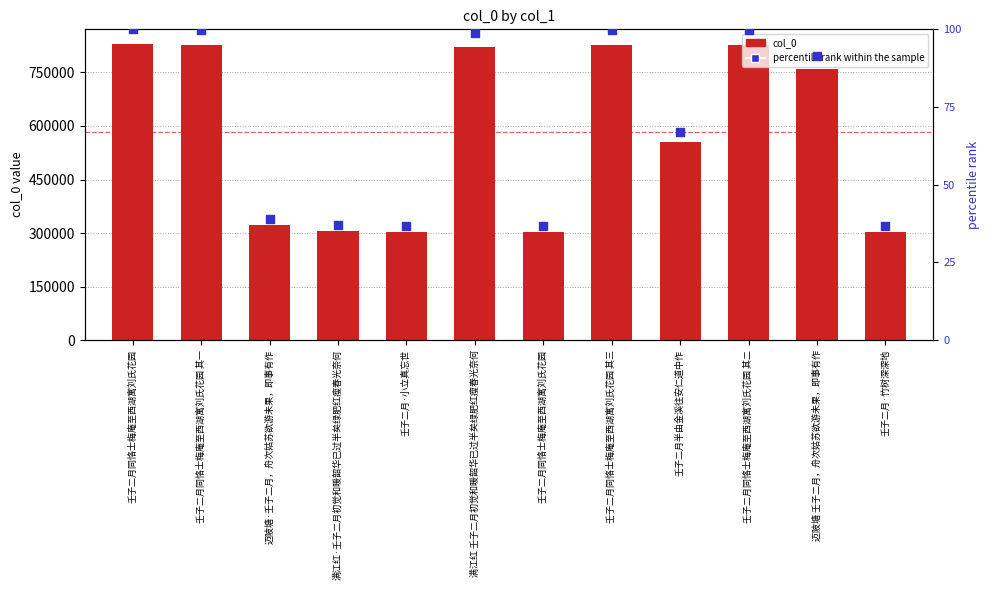

Which series has the largest total across all categories?

col_0